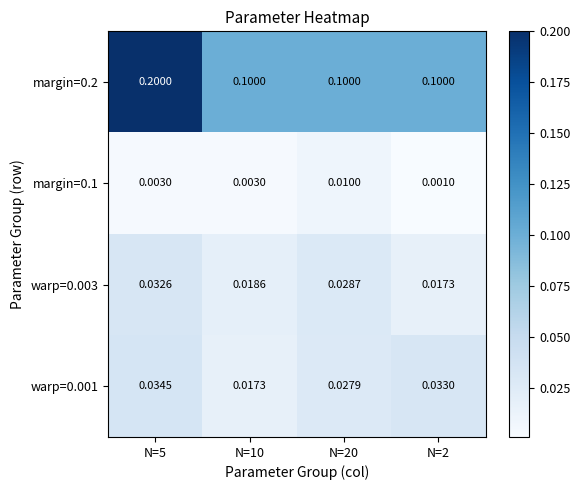

Is the value of warp=0.003 at N=2 greater than the value of margin=0.2 at N=10?

No